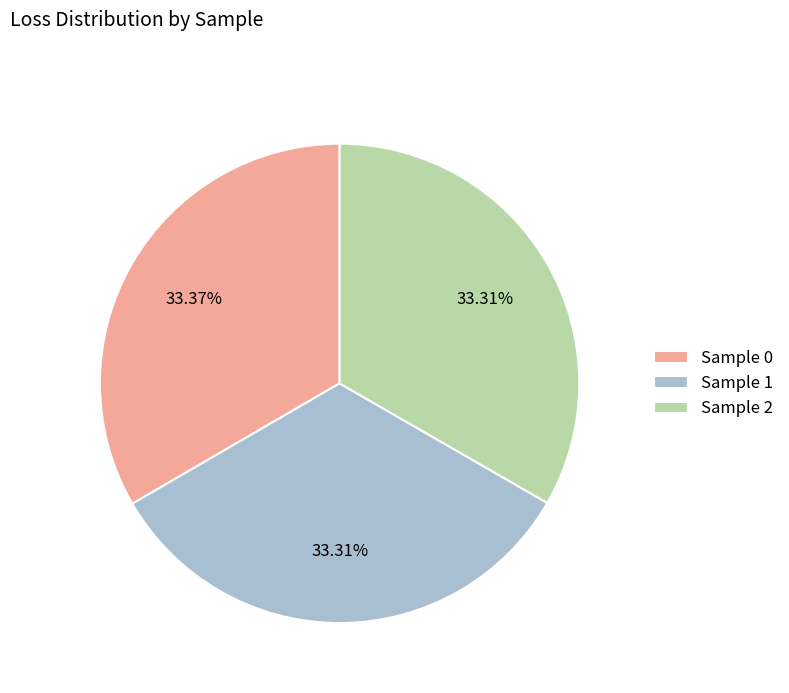

Approximately how many times larger is the value at Sample 0 compared to Sample 1?

1.0